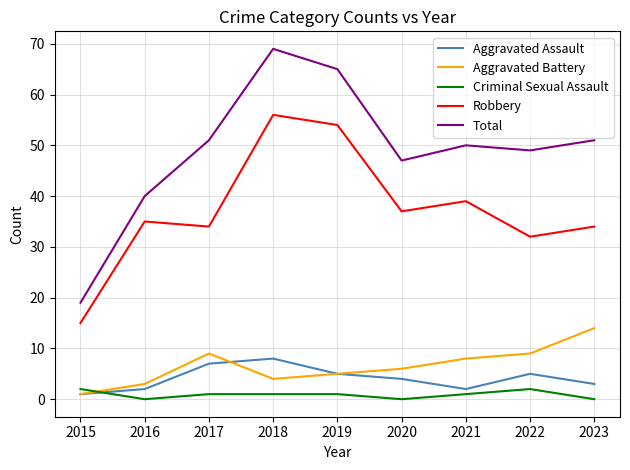

True or false: Aggravated Battery has more than 0 interior local peaks.

True